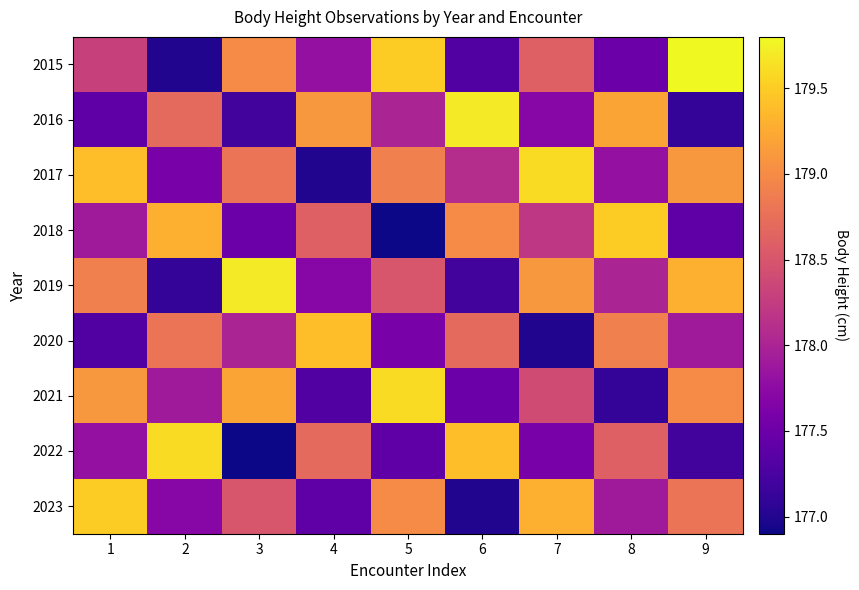

At which category is the sum across all series the highest?

1